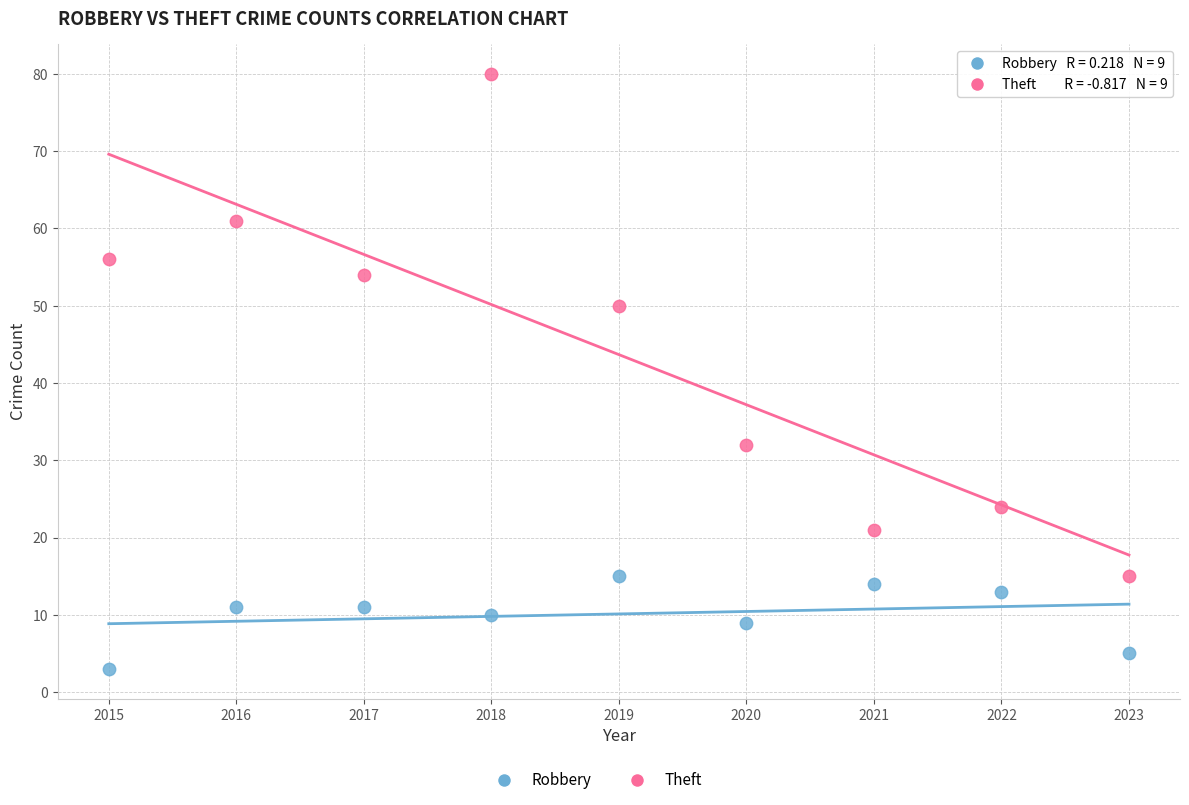

Which series contains the lowest Y value?

Robbery